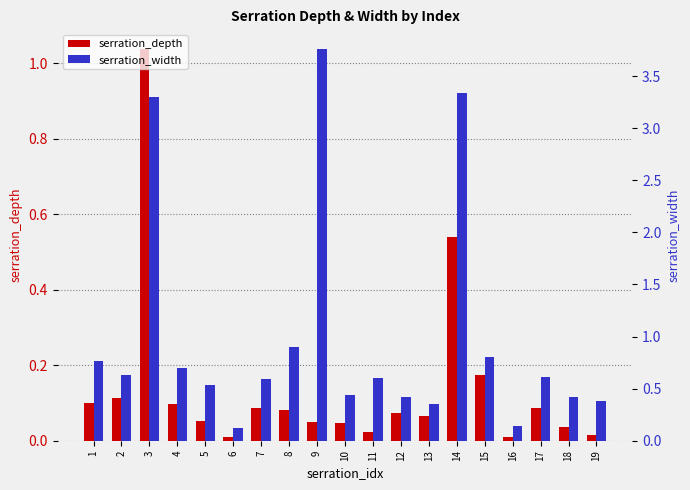

At 18, list the series in order from largest to smallest.

serration_width, serration_depth